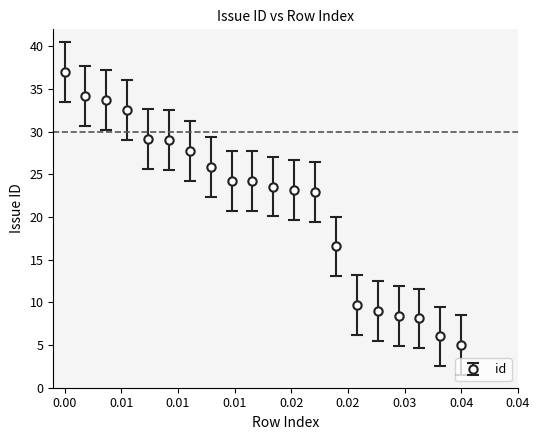

What is the value of the 13th point from the left?

22.9